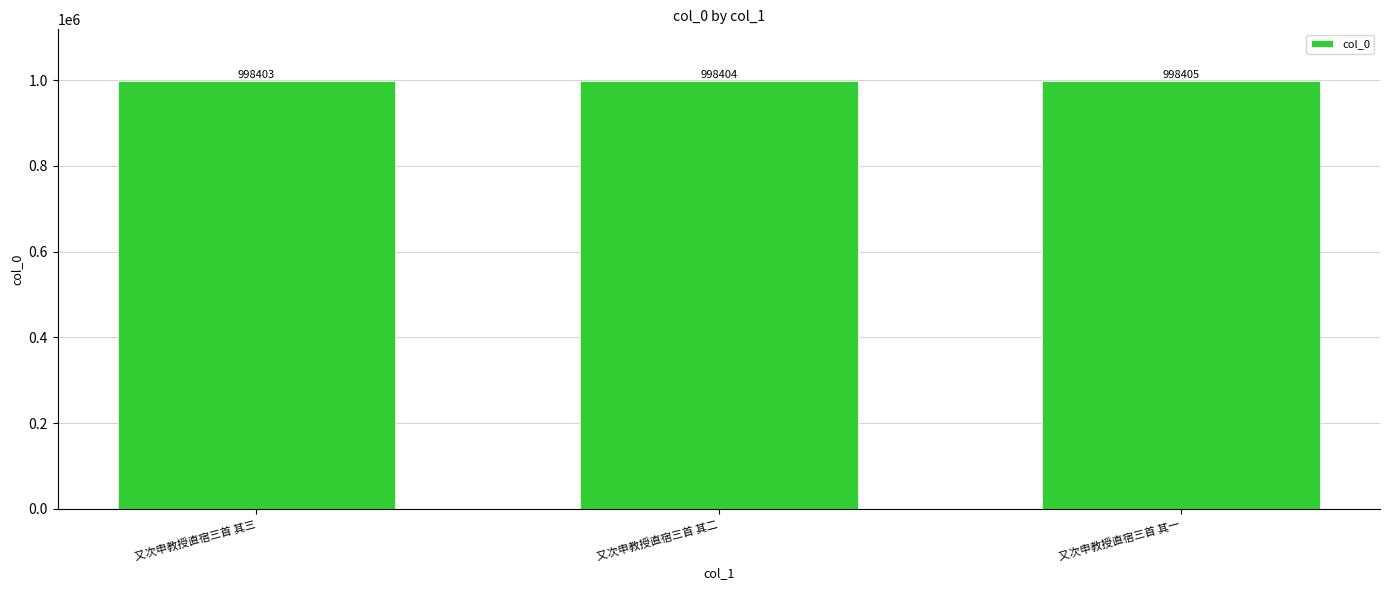

How many values are between 998403 and 998405?

3